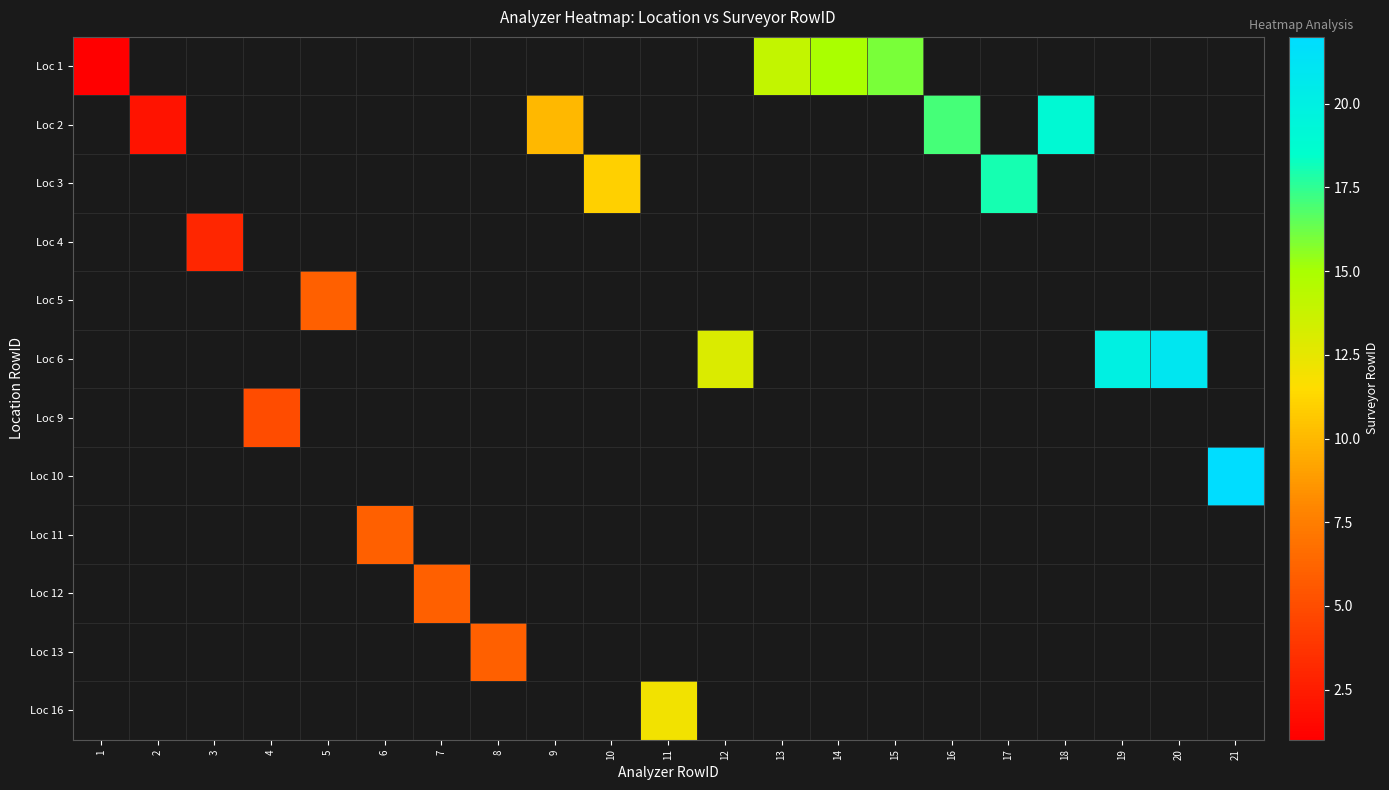

List the labels in order of row_6 value, smallest first.

1, 2, 3, 4, 5, 6, 7, 8, 9, 10, 11, 12, 13, 14, 15, 16, 17, 18, 19, 20, 21